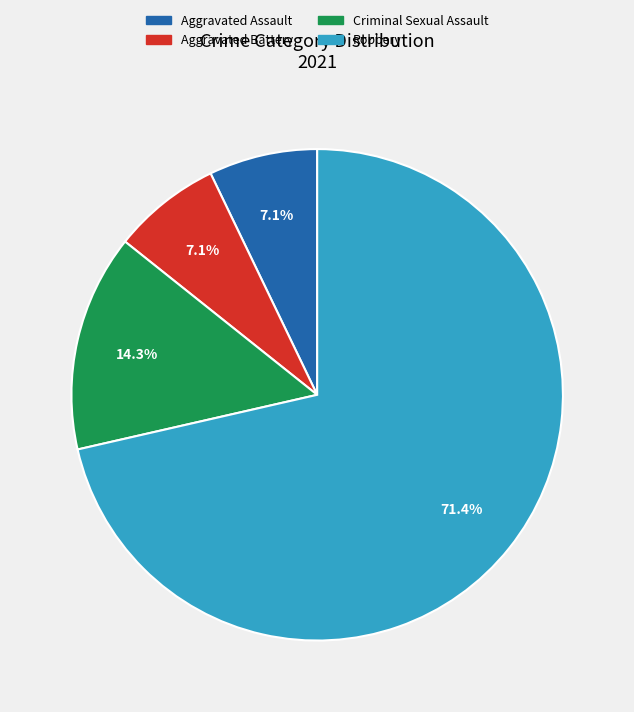

Count the number of slices in the pie.

4